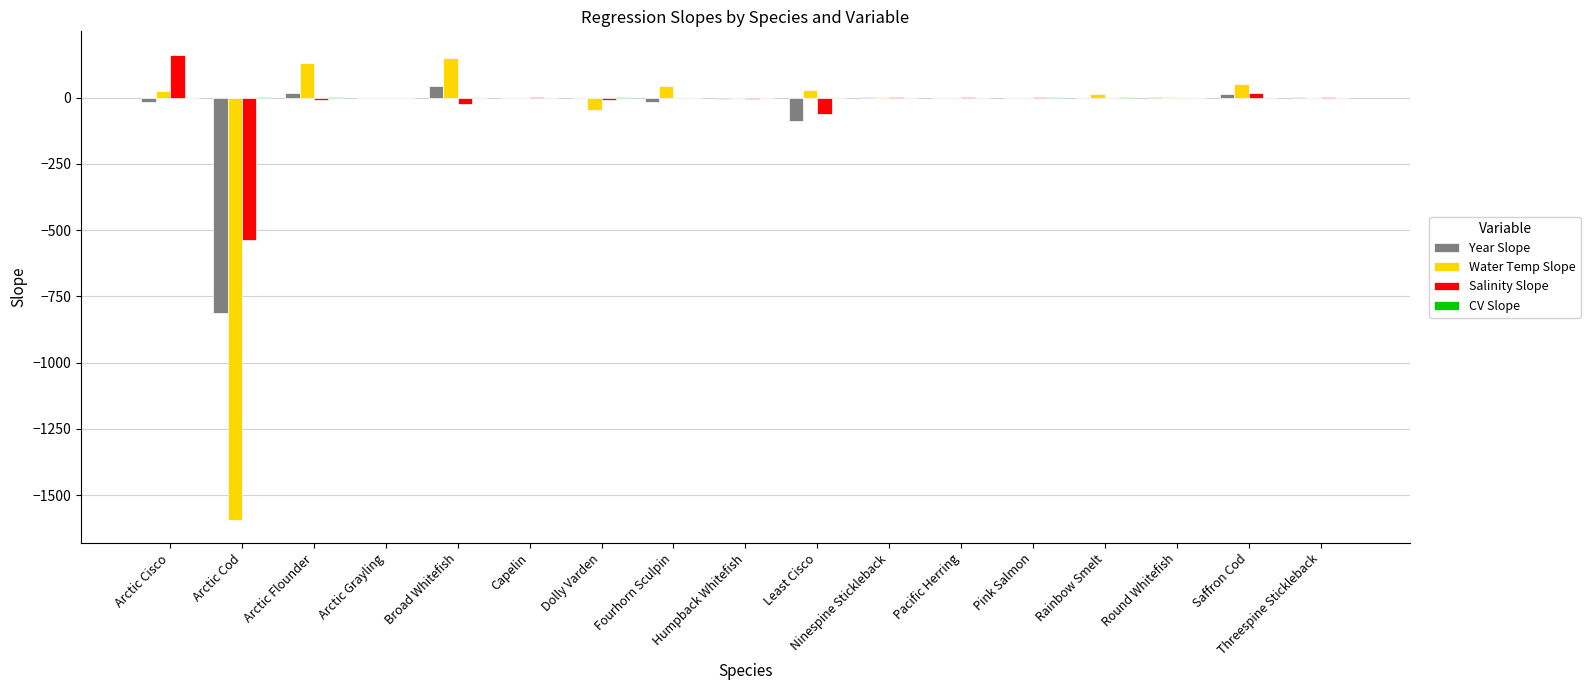

The value of Salinity Slope at Dolly Varden is -7.9. True or false?

True